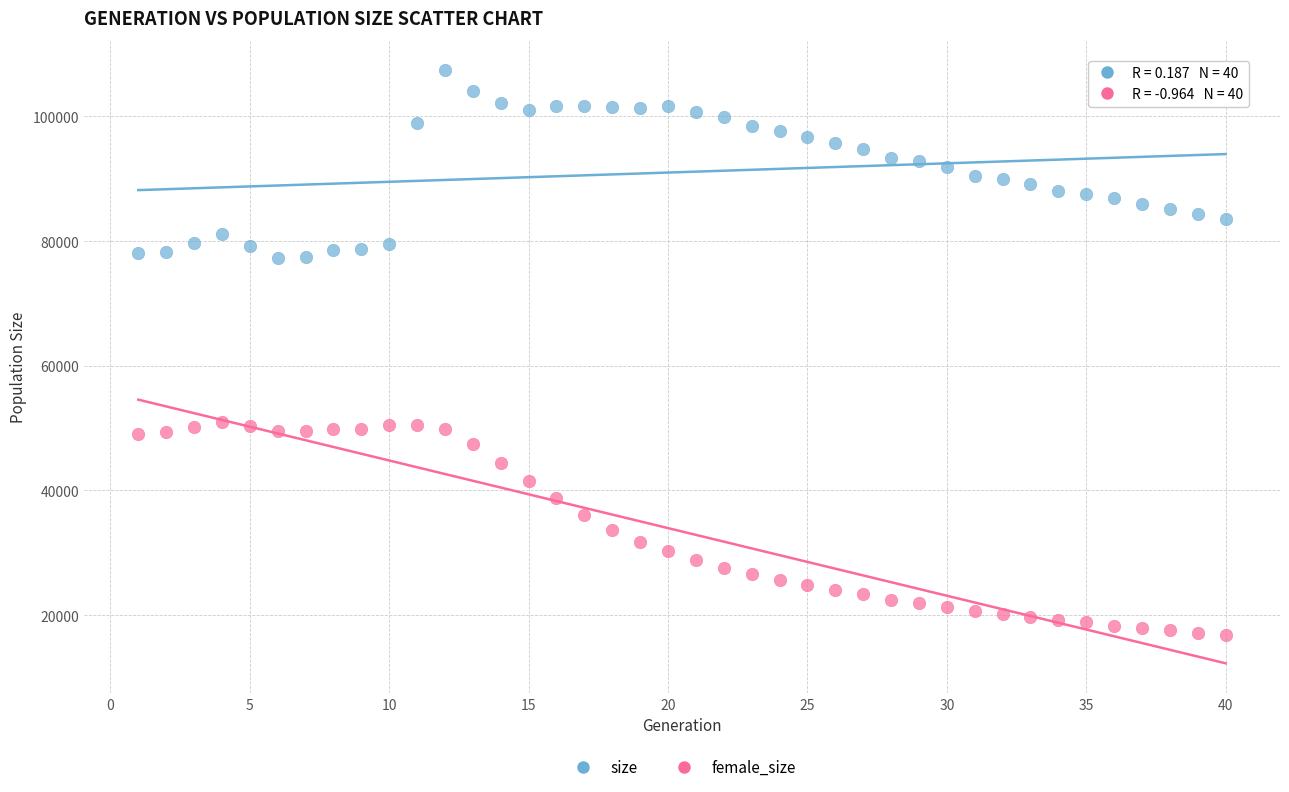

Across all data points, what is the range of X values (max minus min)?

39